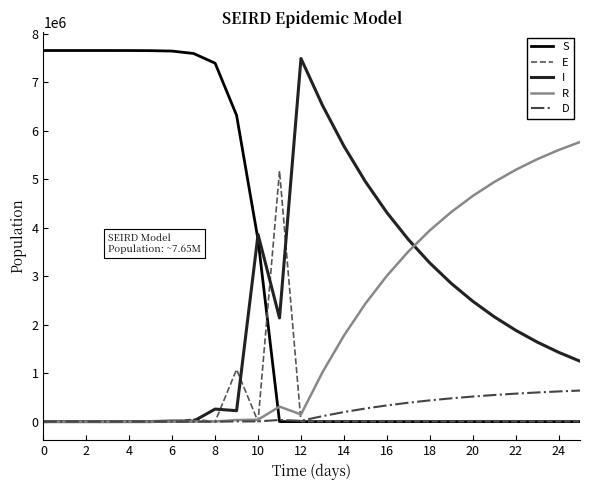

List the series in order of their peak value, highest first.

S, I, R, E, D